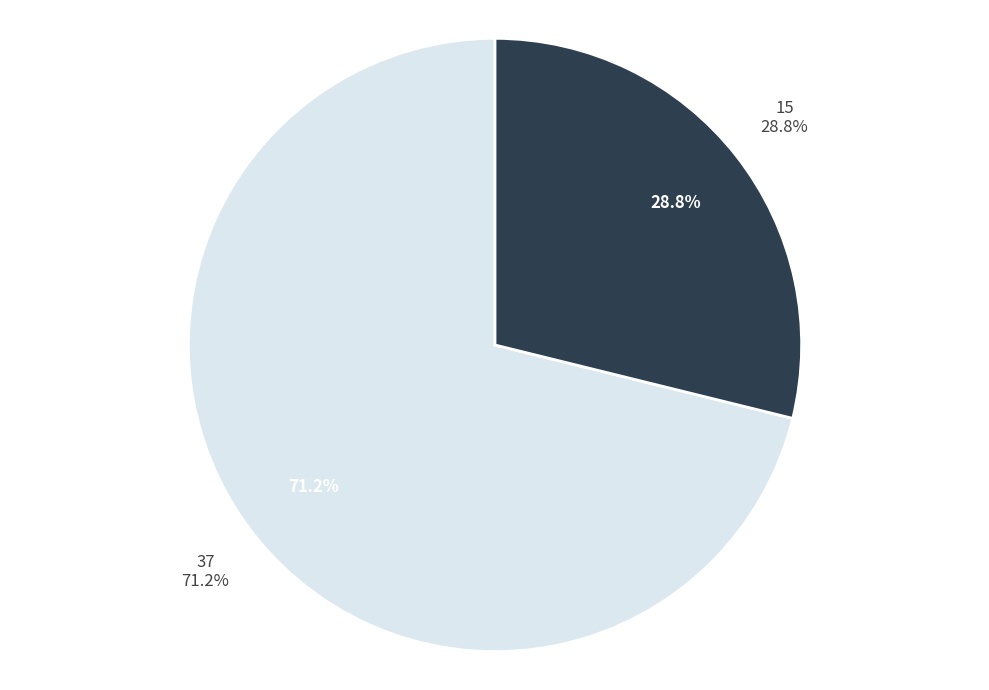

Is it true that 37 is 71% of the pie?

True